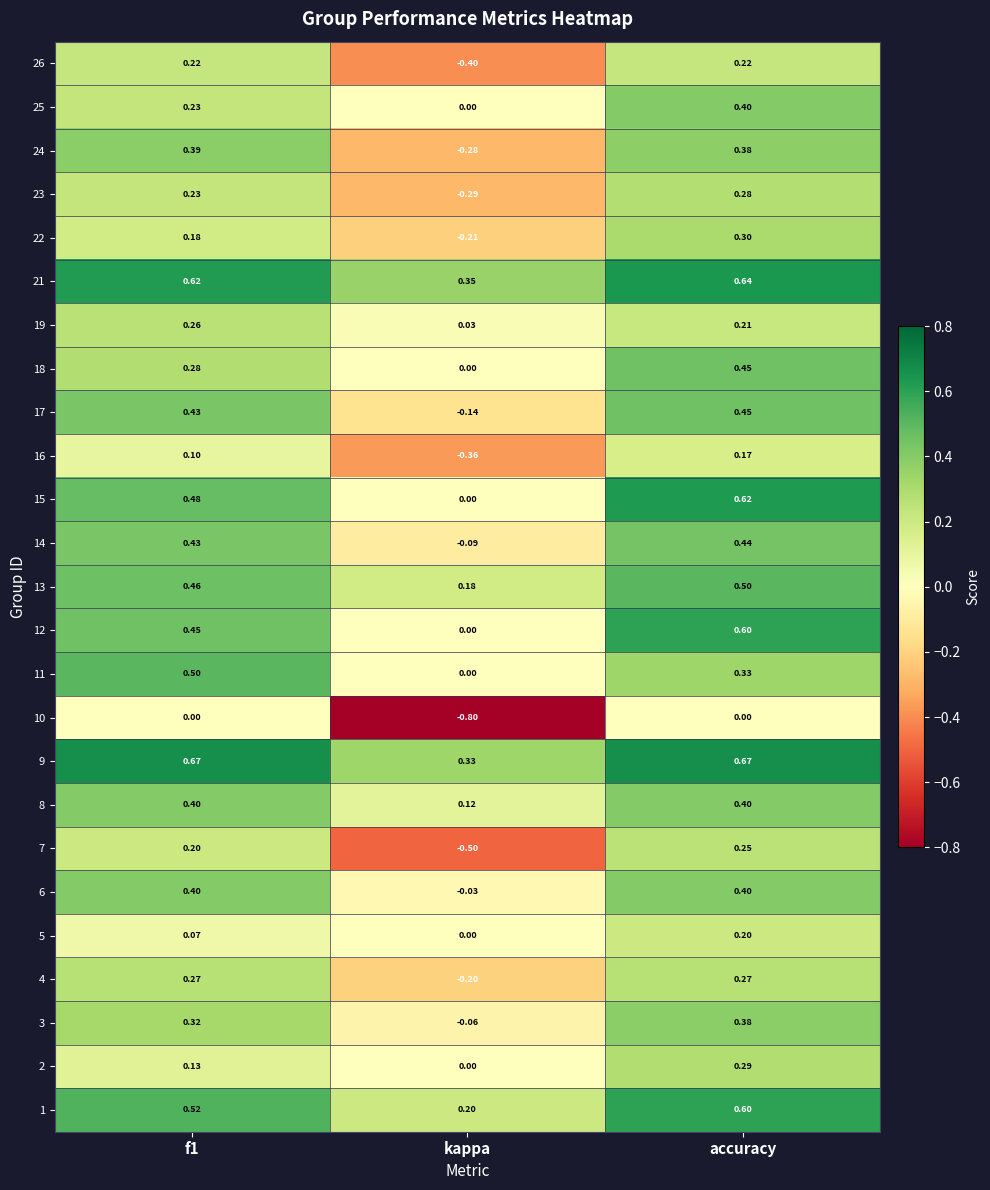

How many data points in 6 are less than 0?

1